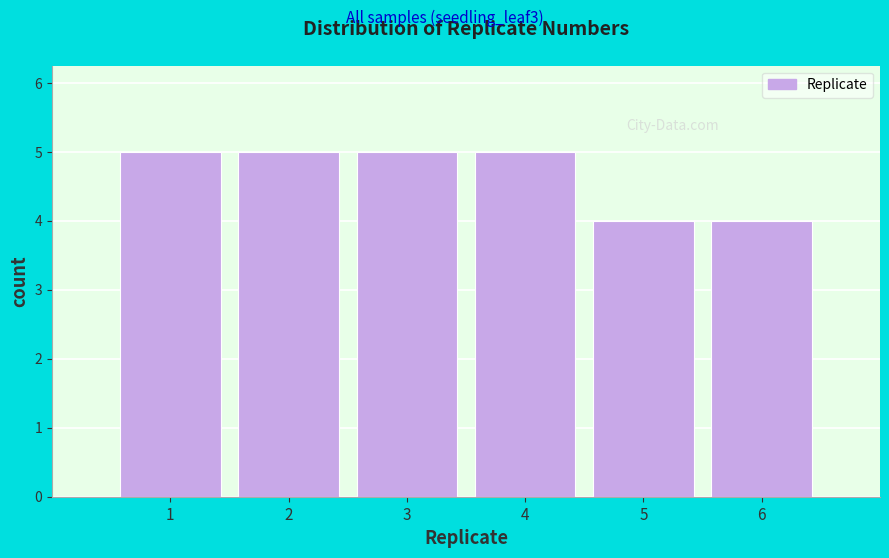

Reading left to right, list every bar in this chart as the range it spans on the x-axis followed by its height. The values are not printed on the chart, so give them approximately, as read against the axis.

0.5 to 1.5: 5
1.5 to 2.5: 5
2.5 to 3.5: 5
3.5 to 4.5: 5
4.5 to 5.5: 4
5.5 to 6.5: 4